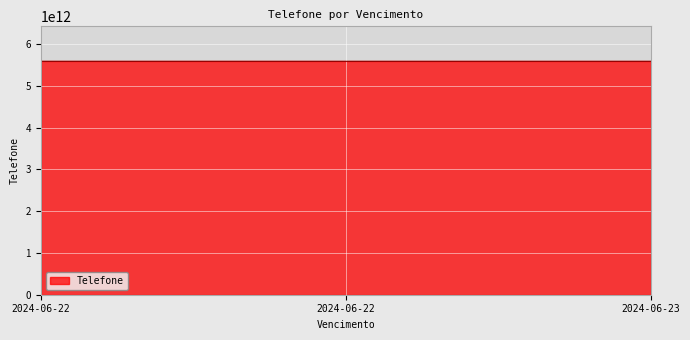

How many values exceed 5585992873424?

1